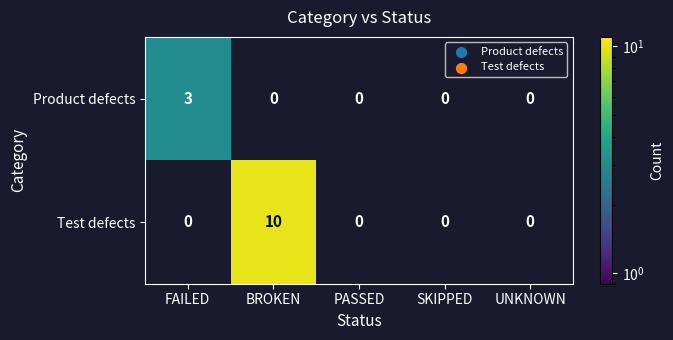

List the series in order of their overall mean, lowest first.

Product defects, Test defects